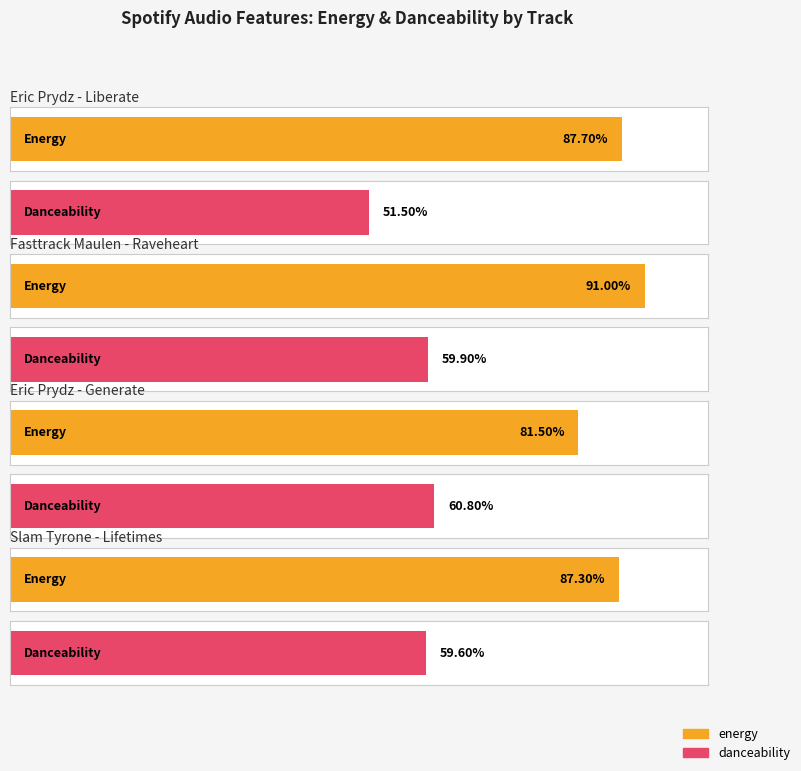

True or false: danceability has a value of 0.2 at Fasttrack Maulen - Raveheart.

False